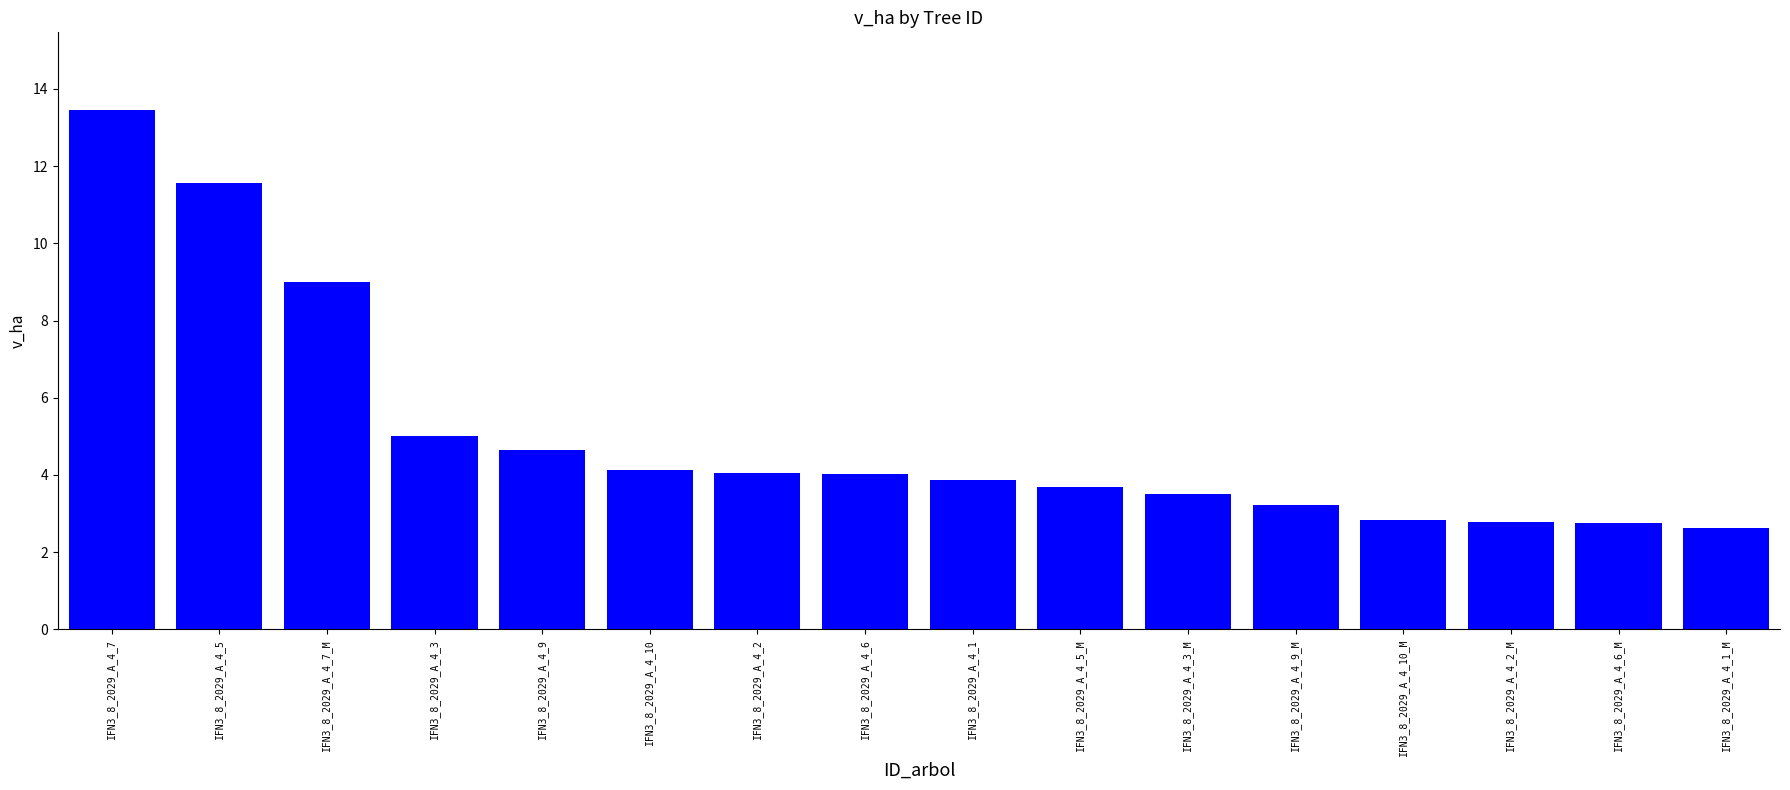

Between IFN3_8_2029_A_4_3 and IFN3_8_2029_A_4_7_M, which is larger?

IFN3_8_2029_A_4_7_M